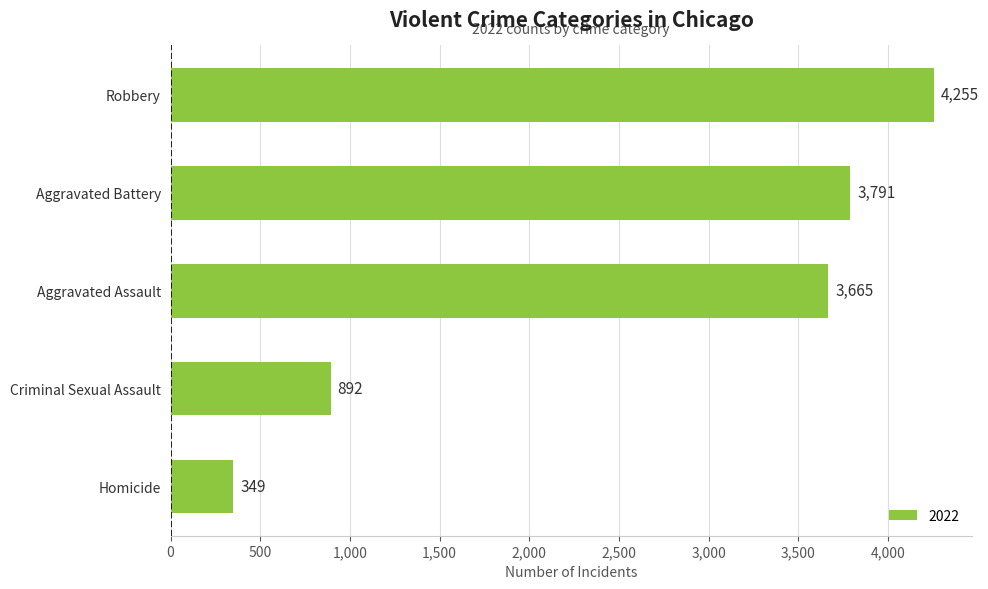

True or false: the data shows 3791 at Aggravated Battery.

True